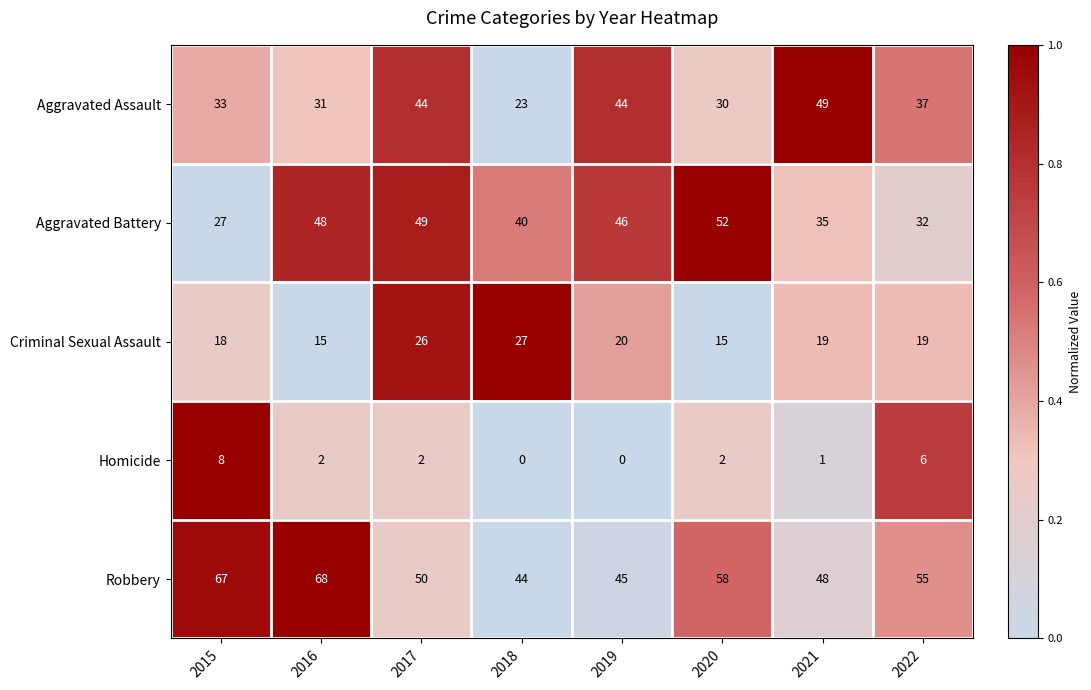

What is the maximum value shown in the chart?

68